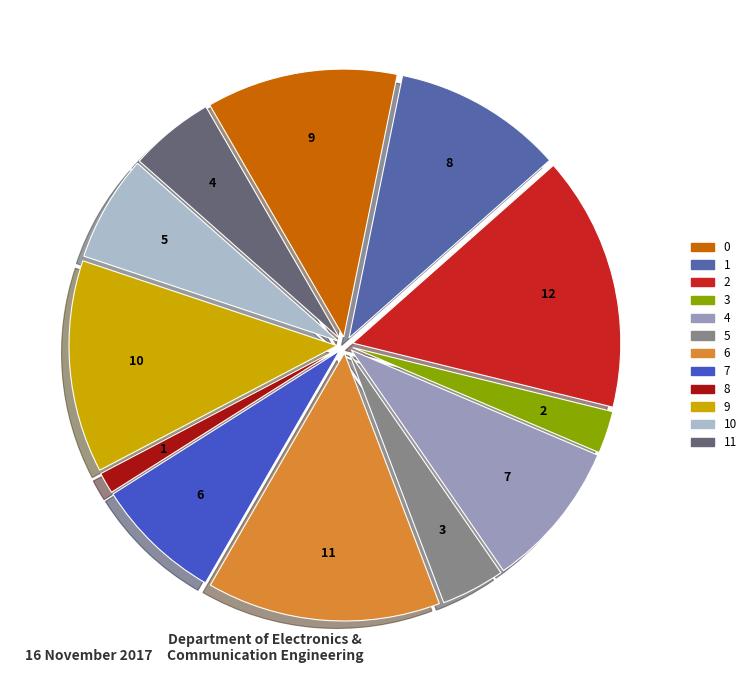

Is there a majority slice in this chart?

No